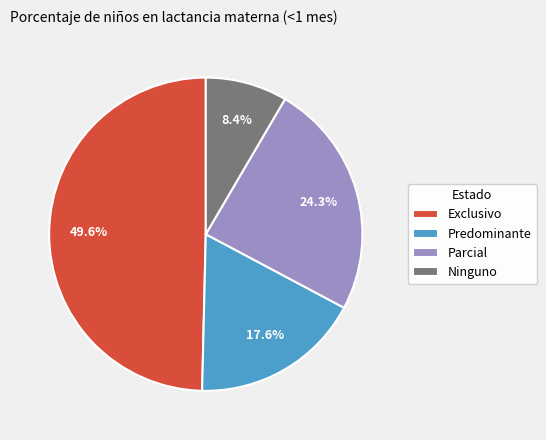

Is the sum of Exclusivo and Ninguno greater than half?

Yes